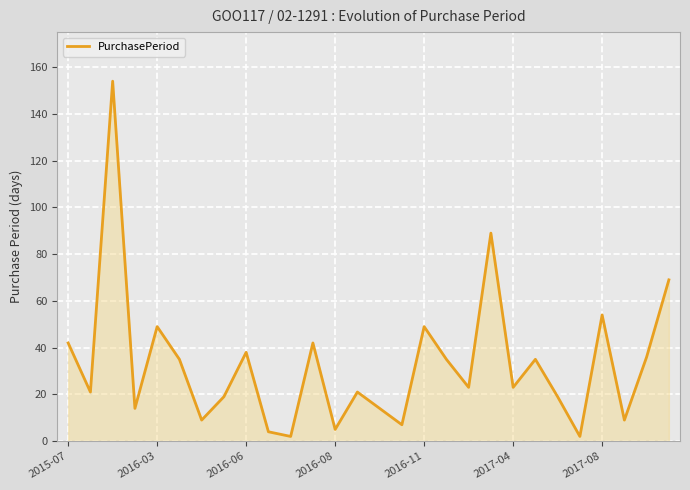

What is the maximum value shown in the chart?

154